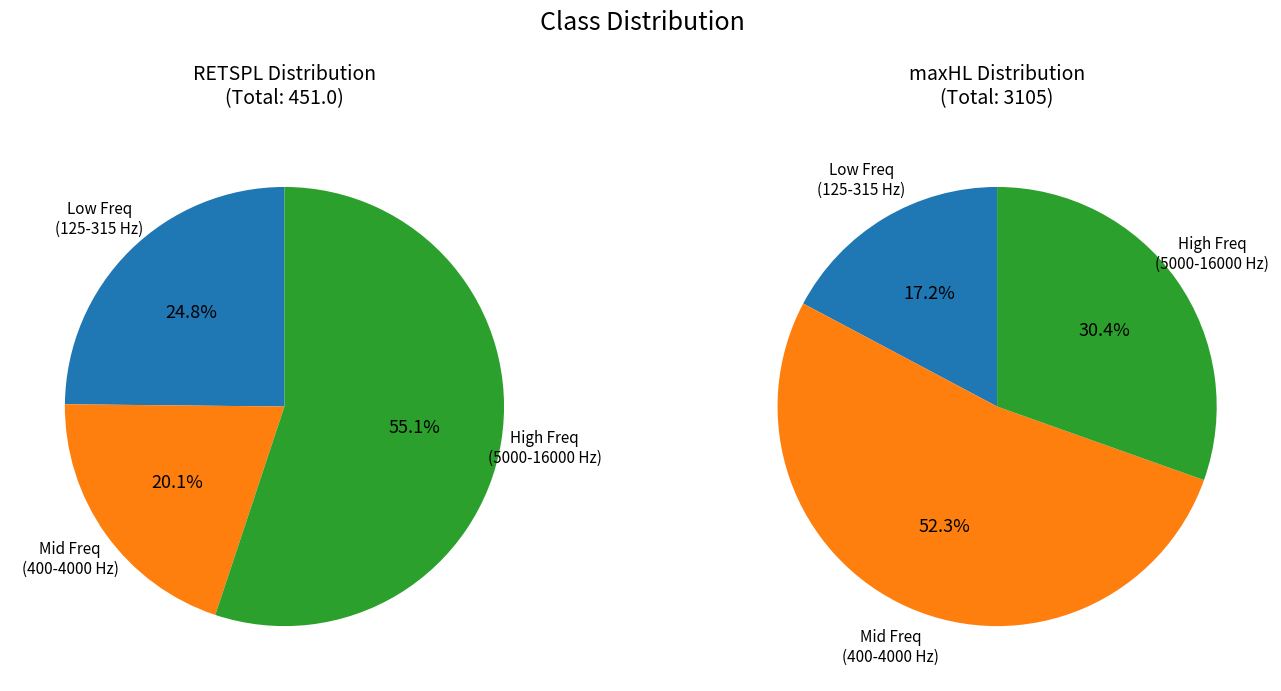

Which series has the widest spread of values?

maxHL